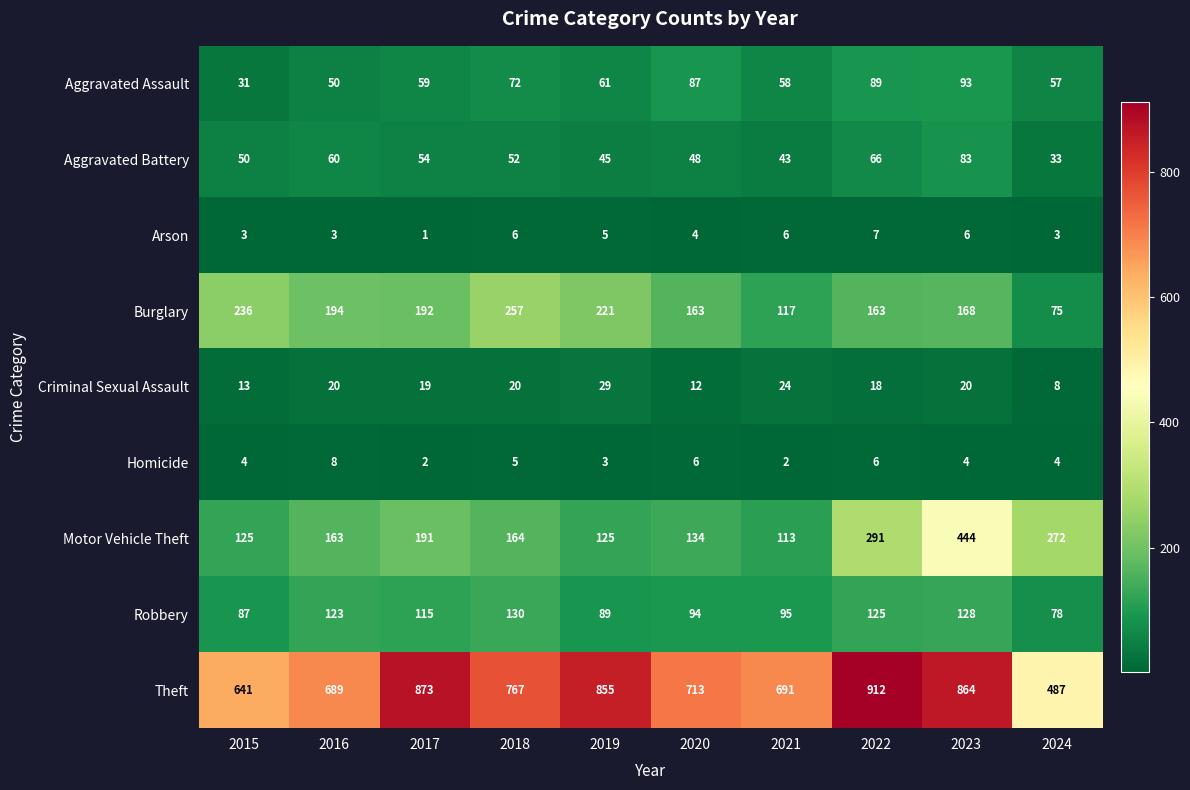

Read the Robbery value at 2021.

95